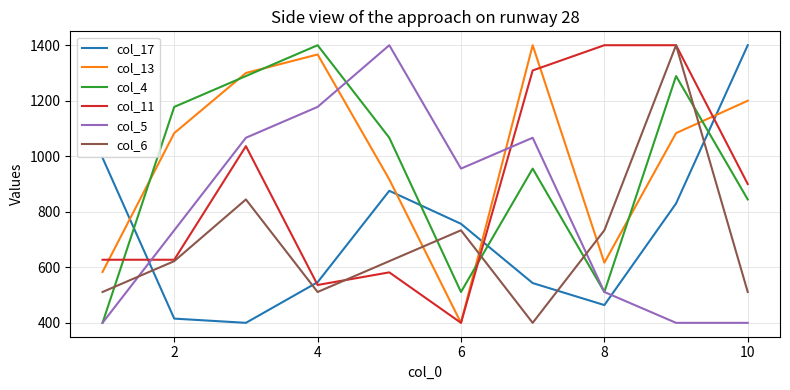

Which series has the largest total across all categories?

col_13